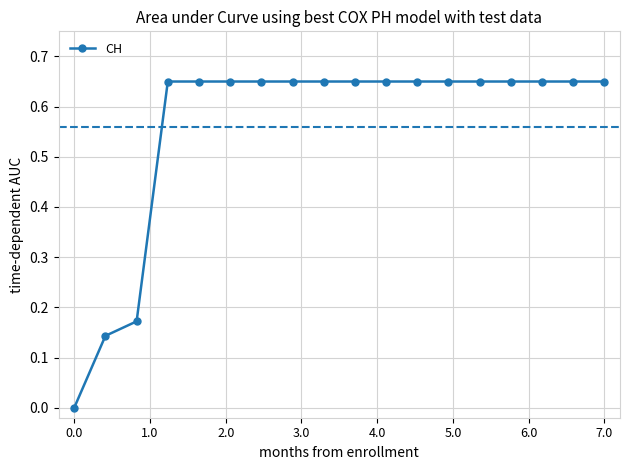

How many data points does each series have?

18